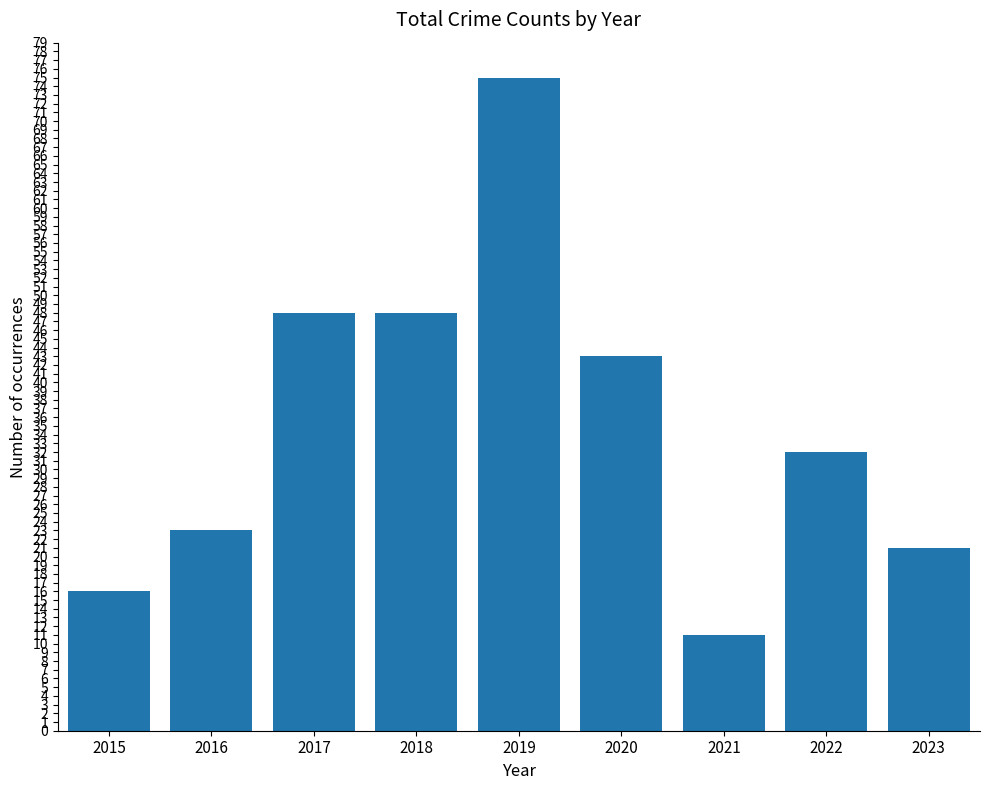

How many bars are there in total?

9